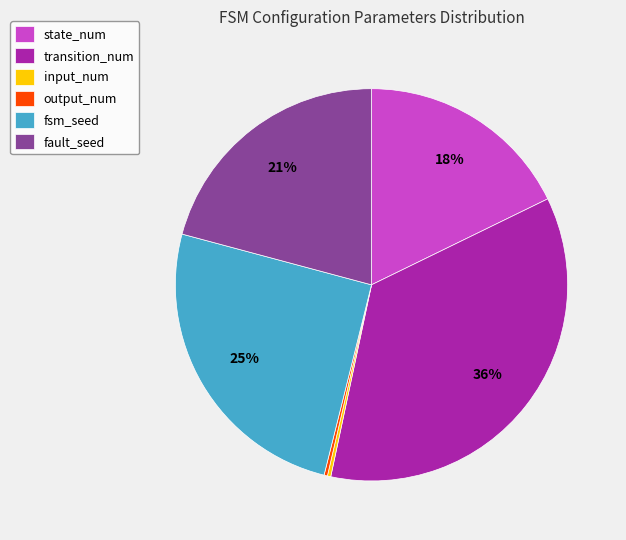

Does any single category account for the majority?

No